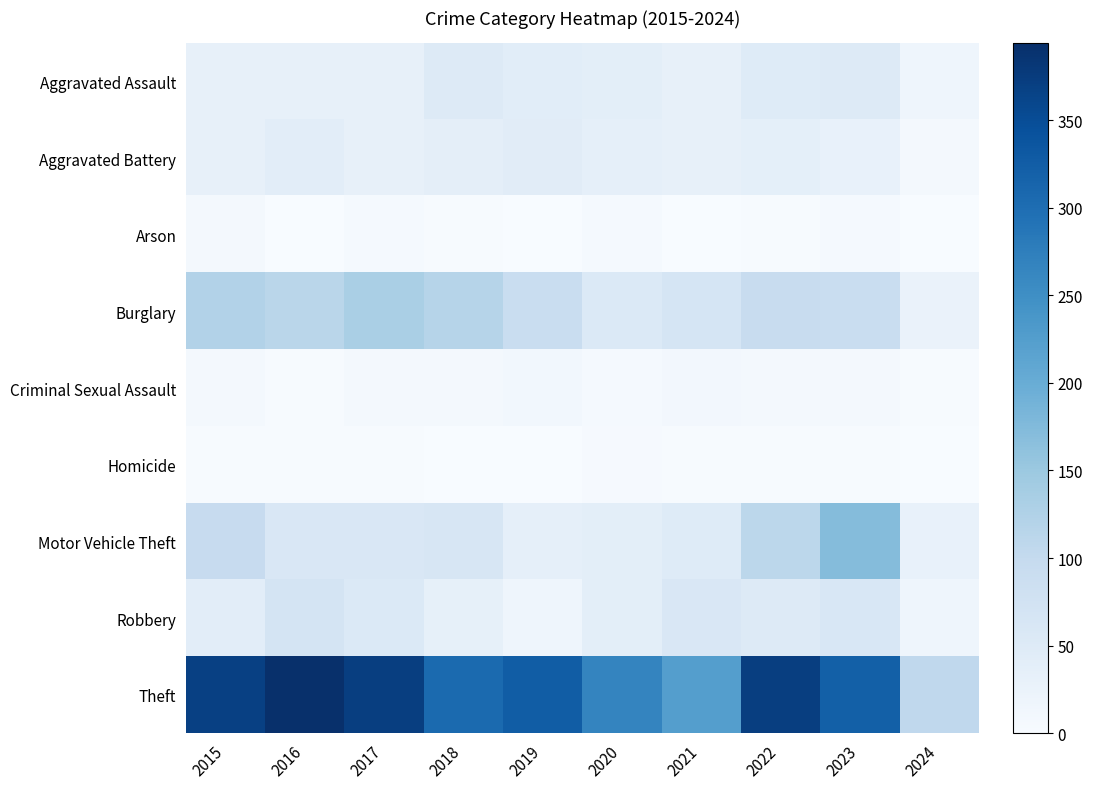

What is the greatest value displayed?

394